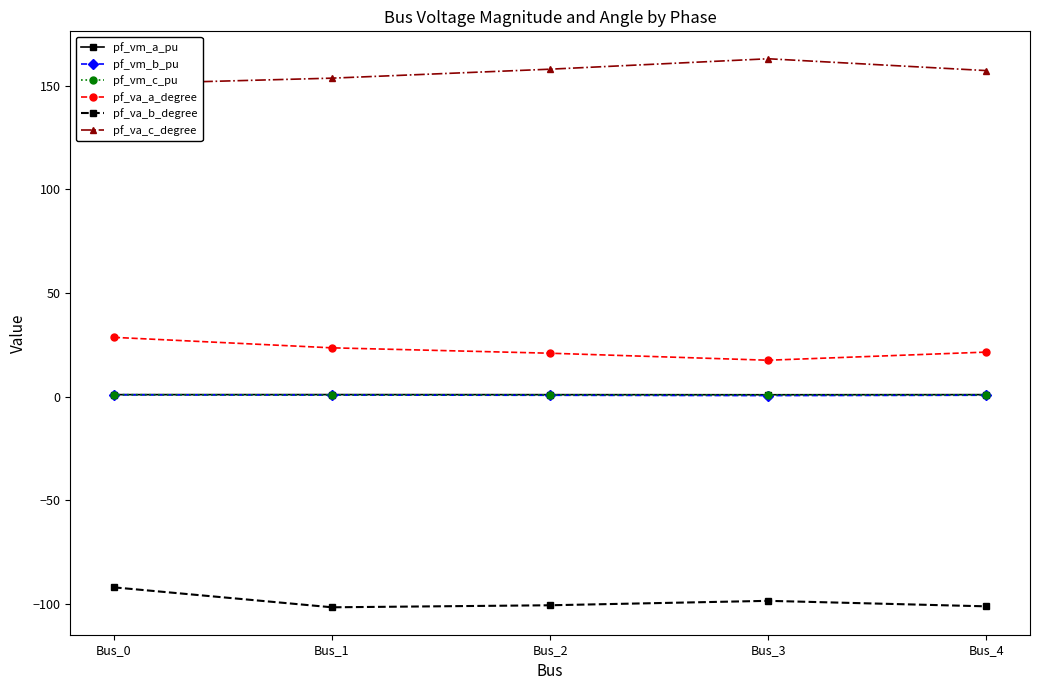

Read the pf_vm_a_pu value at Bus_1.

1.0